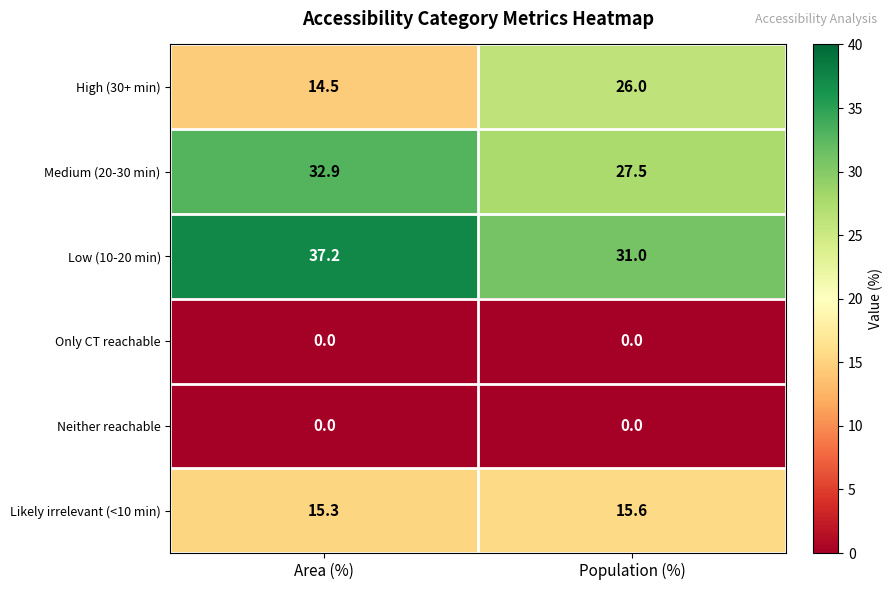

What is the spread (max minus min) of values at Population (%)?

31.0